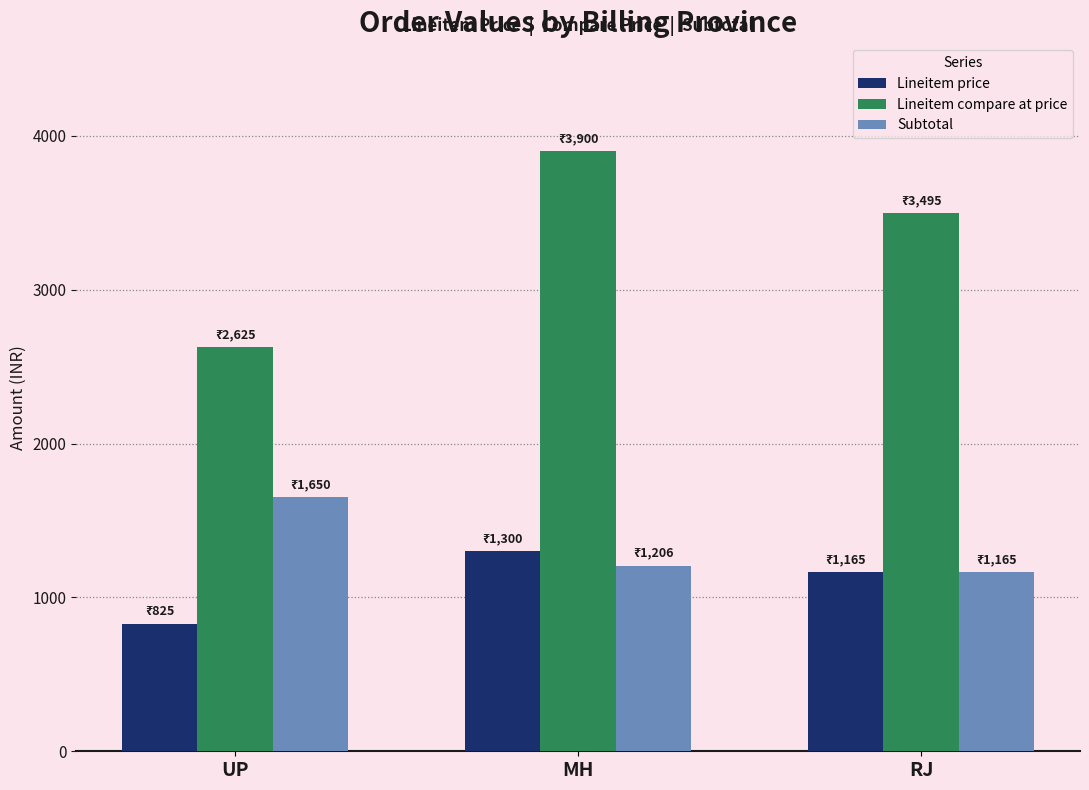

True or false: Subtotal has a value of 407 at UP.

False